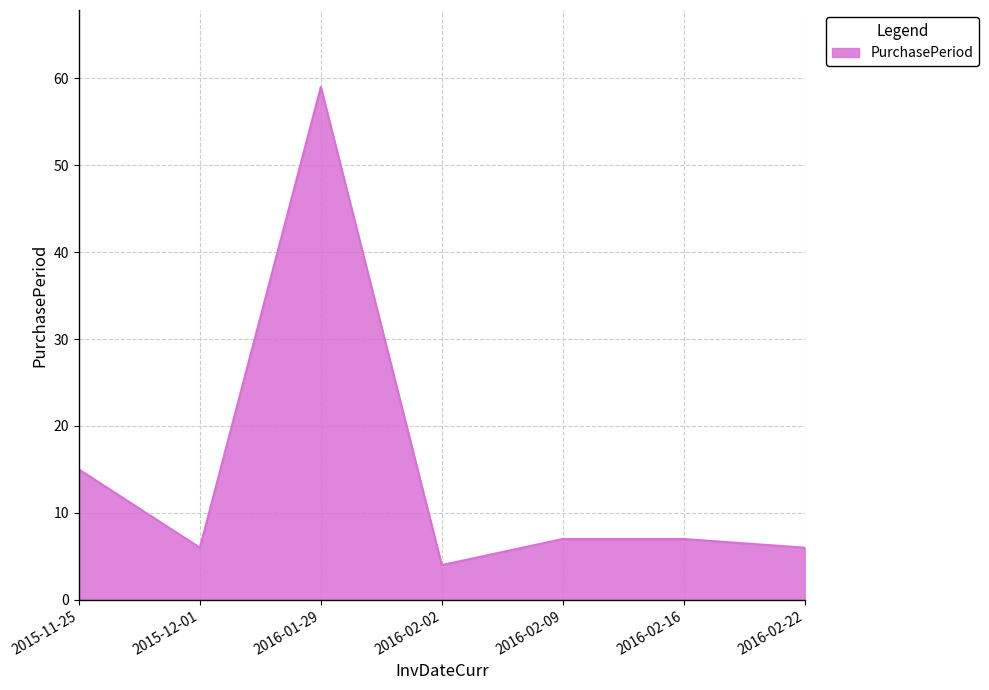

How many values are below 7?

3